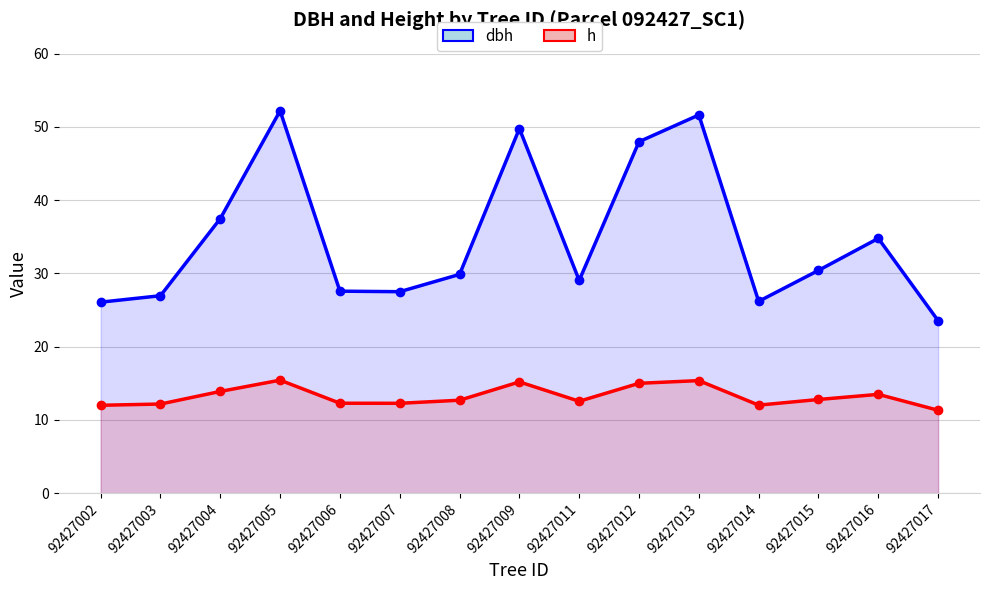

Is the value of h at 92427004 greater than the value of dbh at 92427005?

No